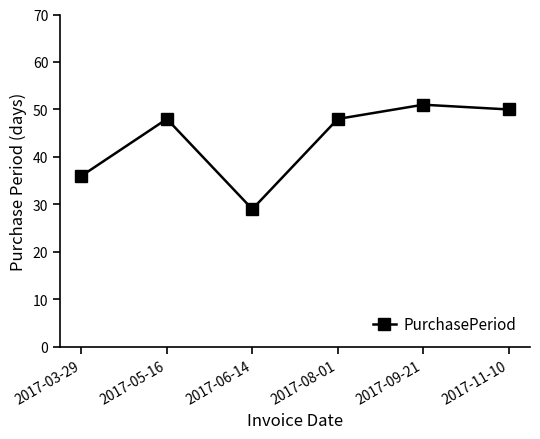

What is the minimum value shown in the chart?

29